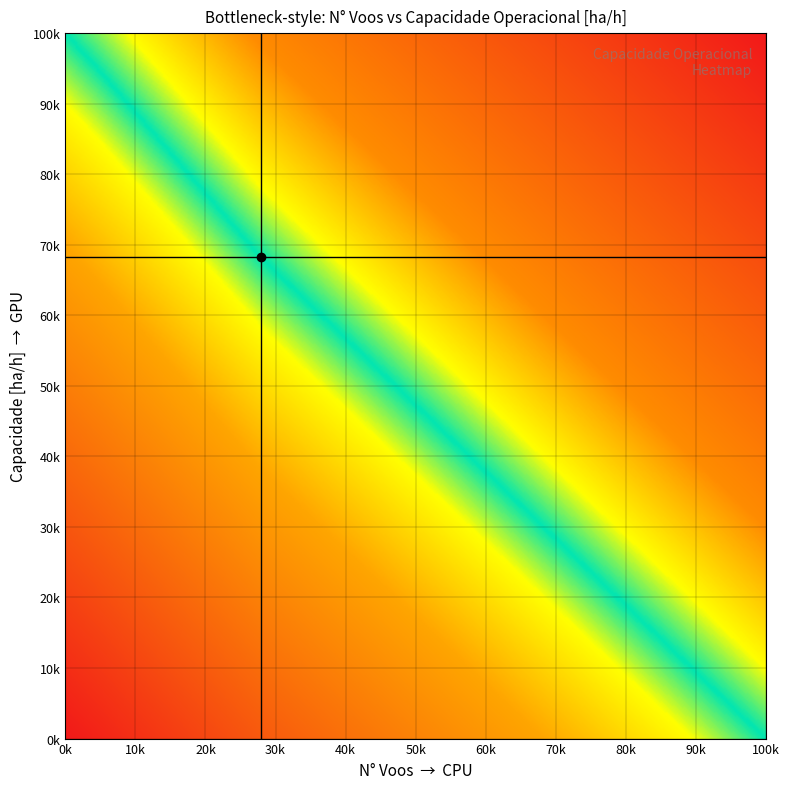

What is the average value of the 1 series?

17.1